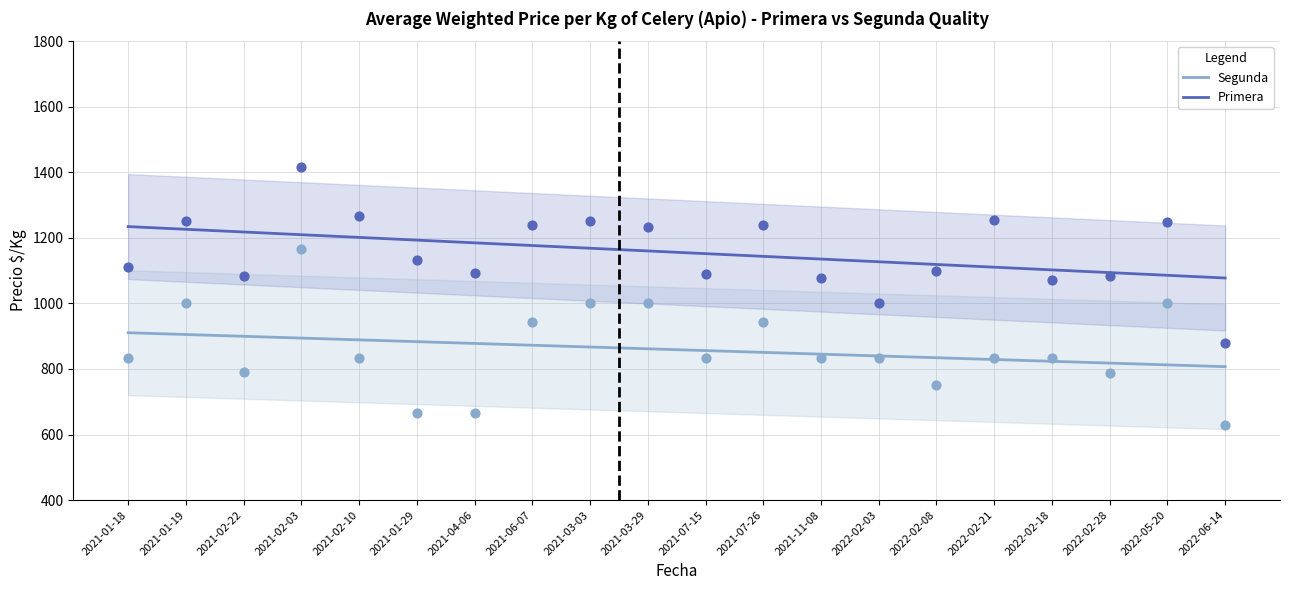

Across all data points, what is the range of Y values (max minus min)?

789